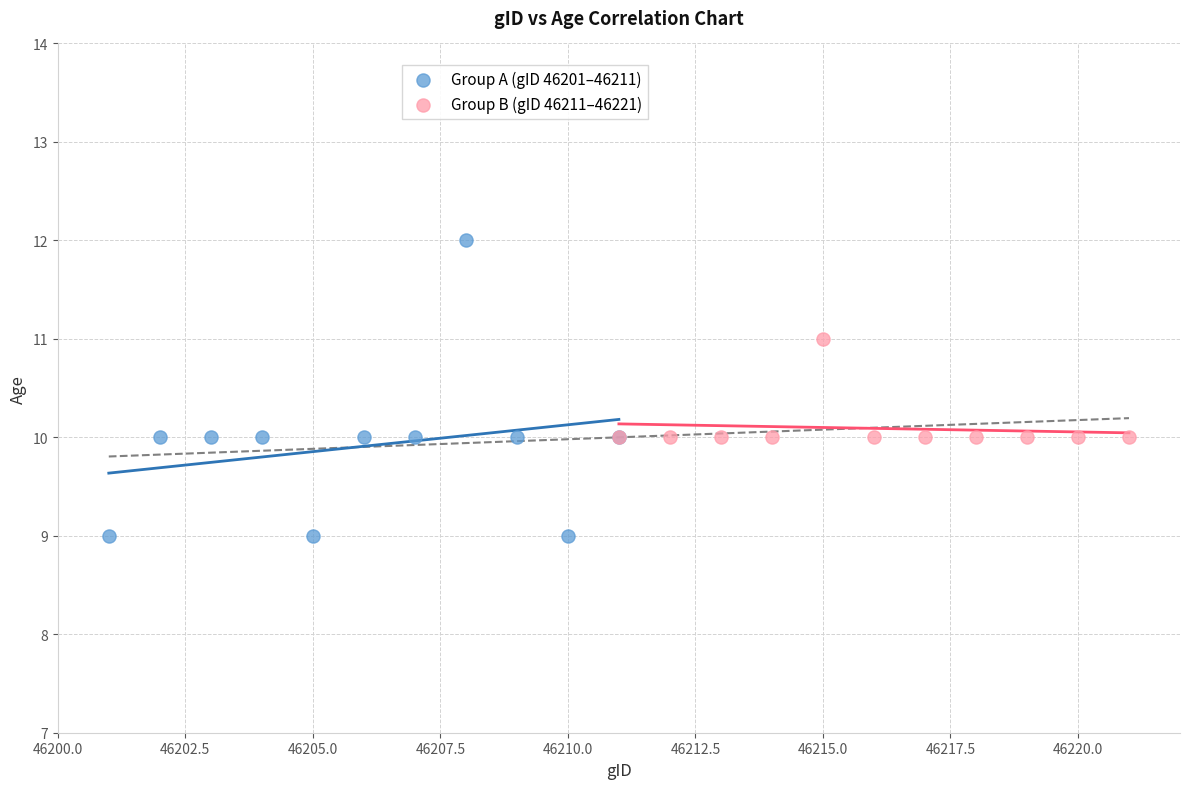

Which series contains the highest Y value?

Group A (gID 46201–46211)